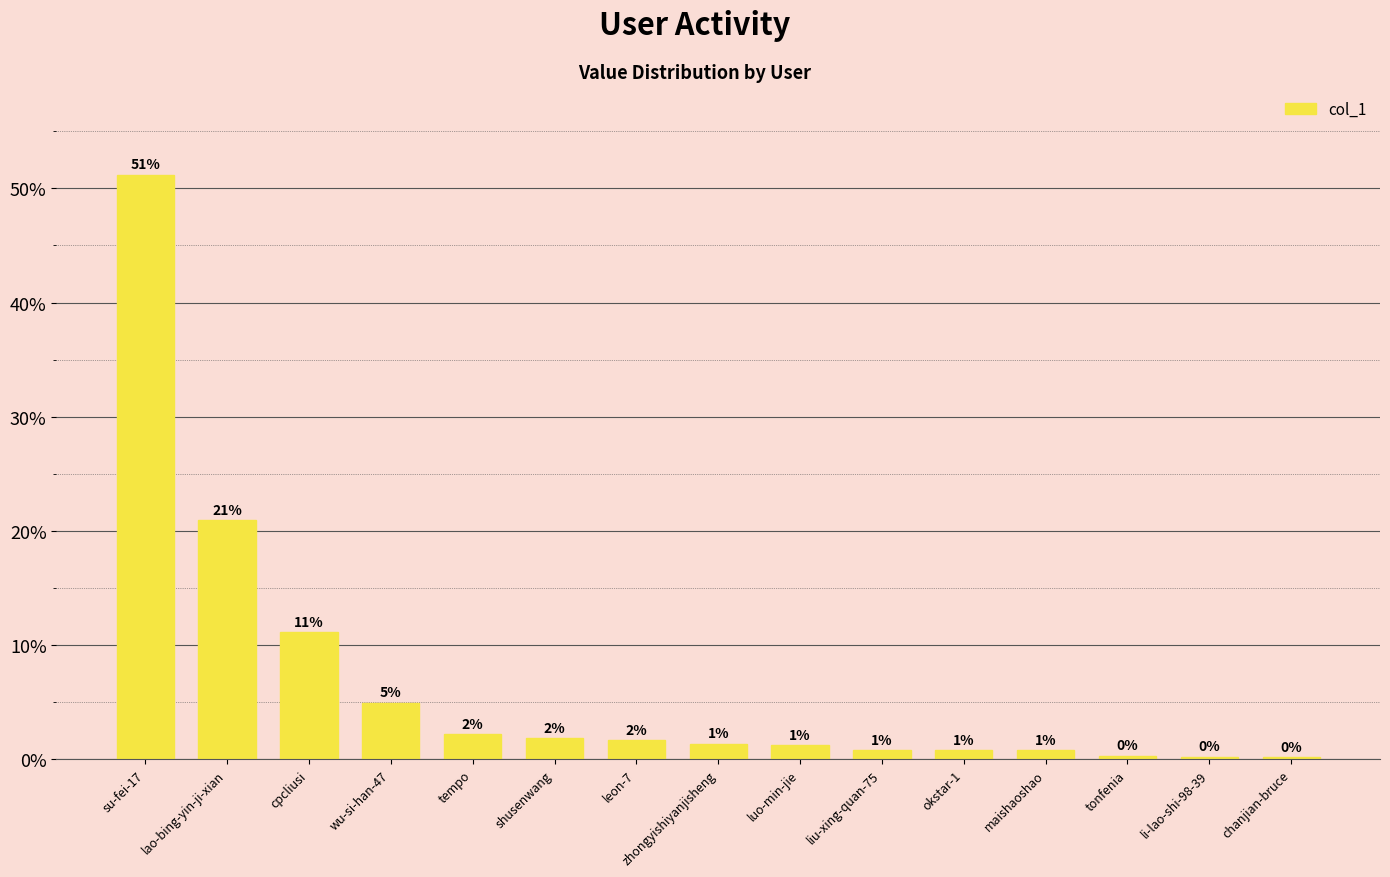

Are the bars horizontal?

No